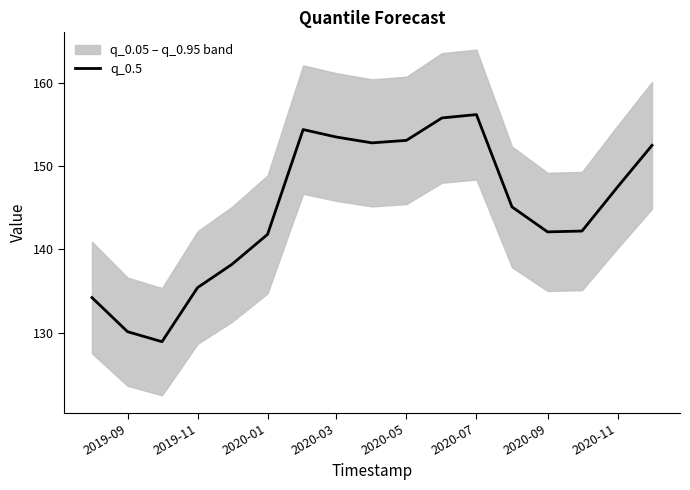

Reading left to right, extract all data points from this chart.

134.2	130.1	128.9	135.4	138.2	141.8	154.4	153.5	152.8	153.1	155.8	156.2	145.1	142.1	142.2	147.5	152.5